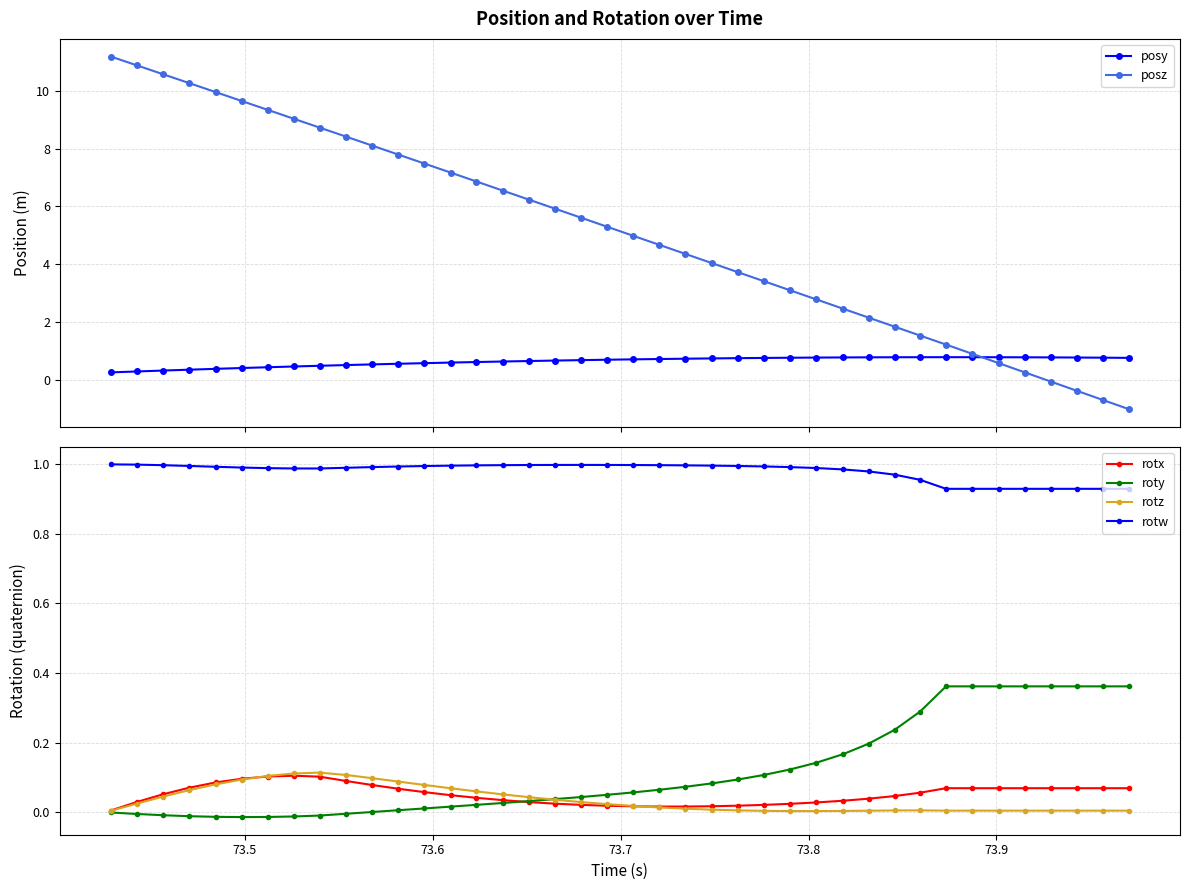

What is the value of the posz point at the 36th from the left?

0.3